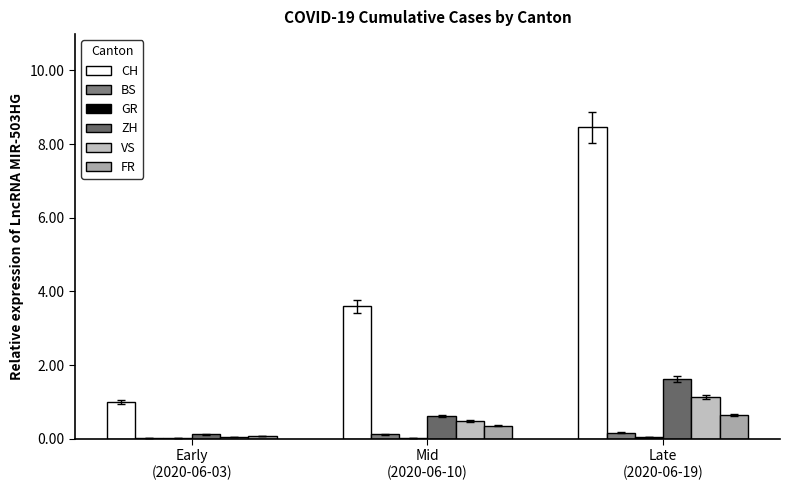

At which label is VS closest to 0?

Early
(2020-06-03)